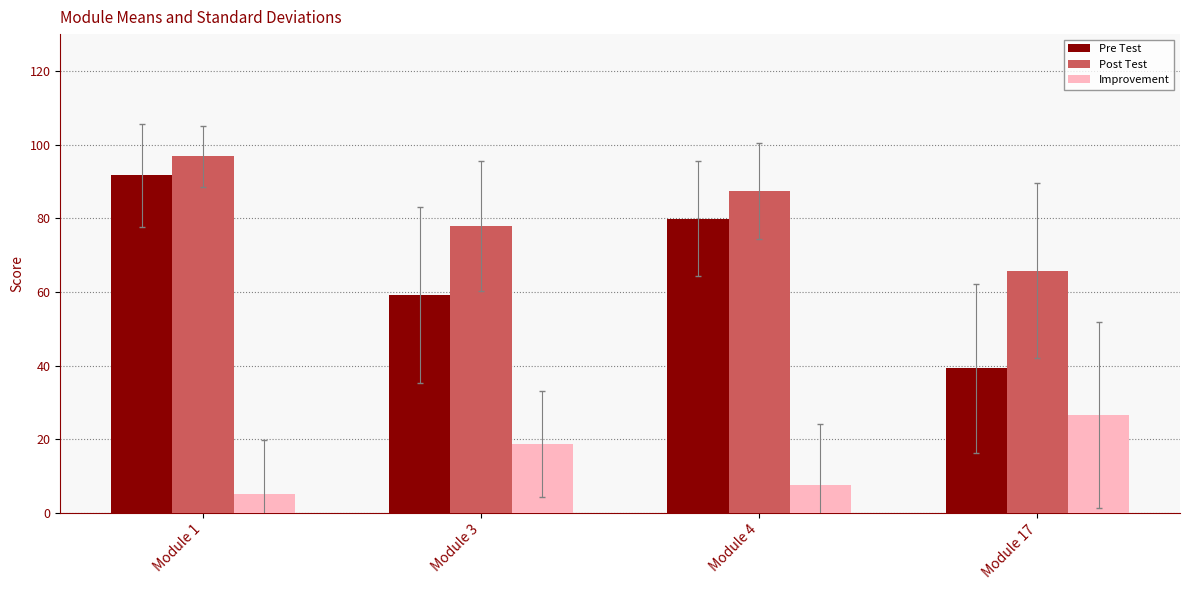

Reading left to right, list all the values displayed in this chart.

Pre Test: Module 1=91.7	Module 3=59.2	Module 4=79.9	Module 17=39.3
Post Test: Module 1=96.9	Module 3=77.9	Module 4=87.5	Module 17=65.8
Improvement: Module 1=5.1	Module 3=18.7	Module 4=7.6	Module 17=26.6